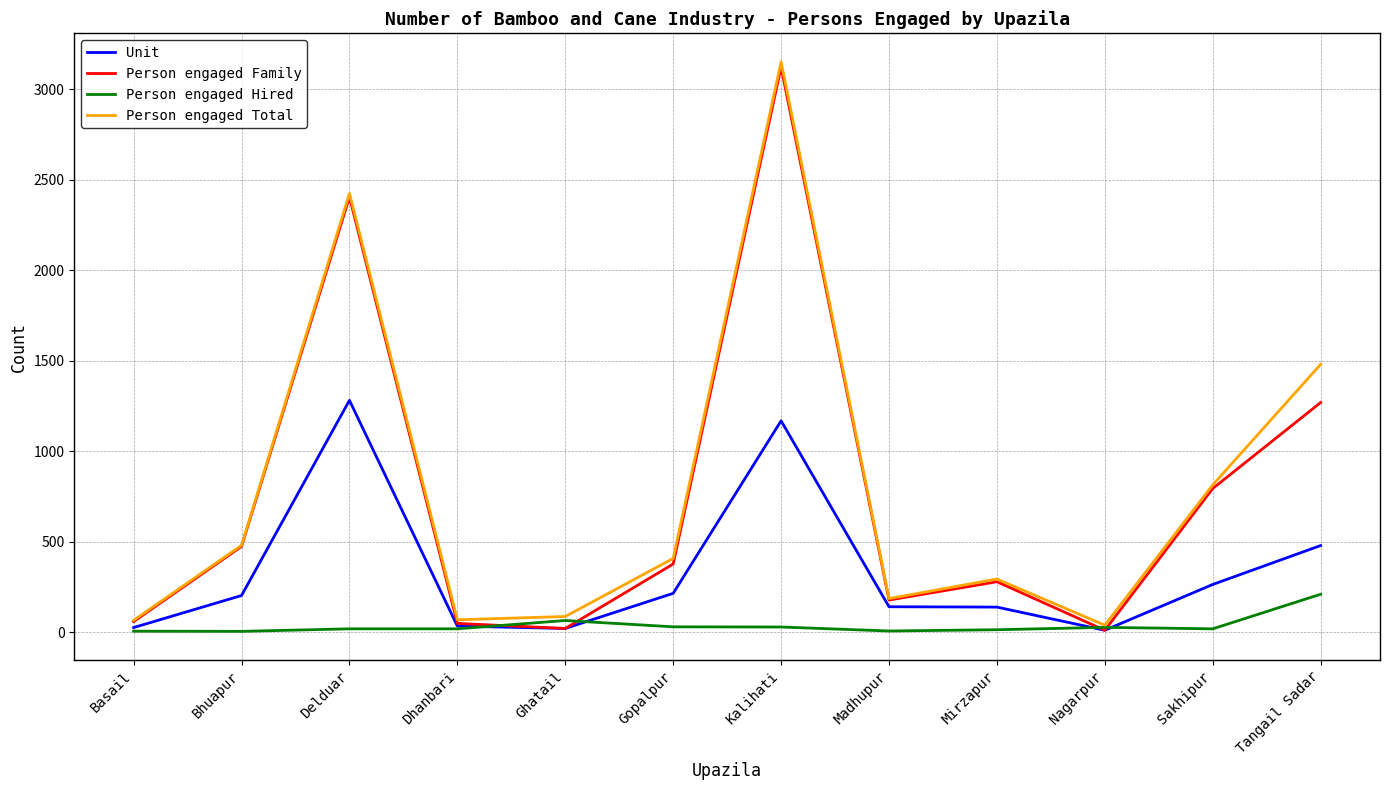

What is the greatest value displayed?

3152